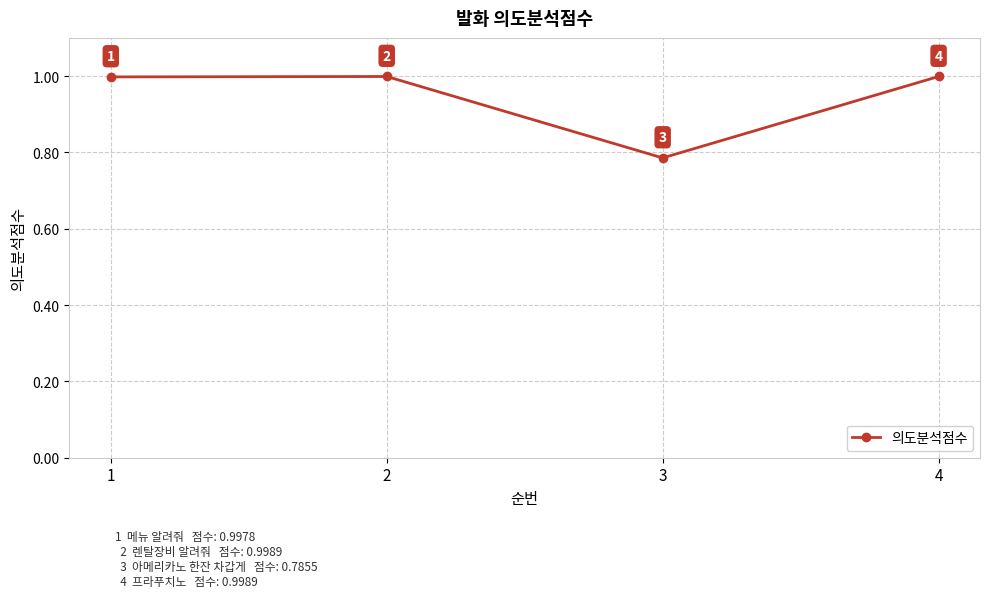

At which label is the value closest to 0?

3